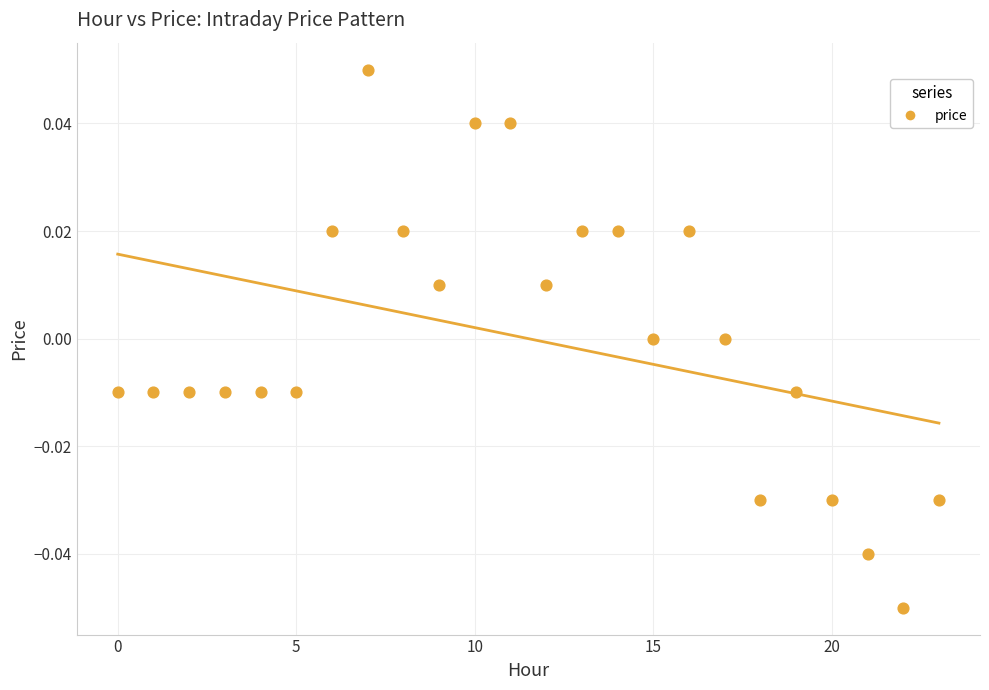

How many data points are displayed?

24